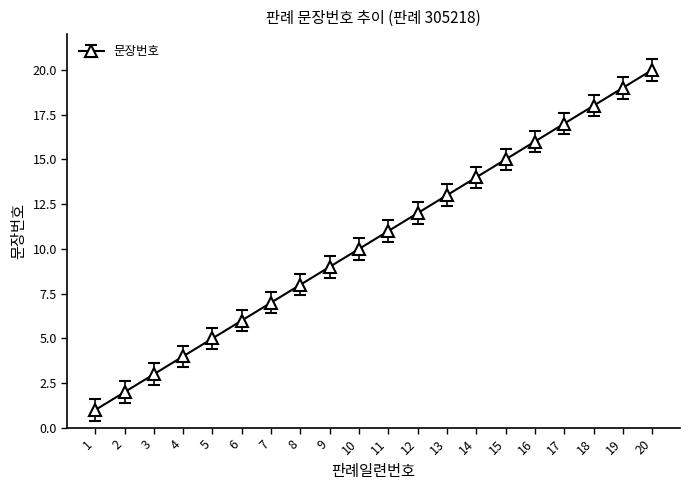

What is the change in value from 6 to 12?

+6